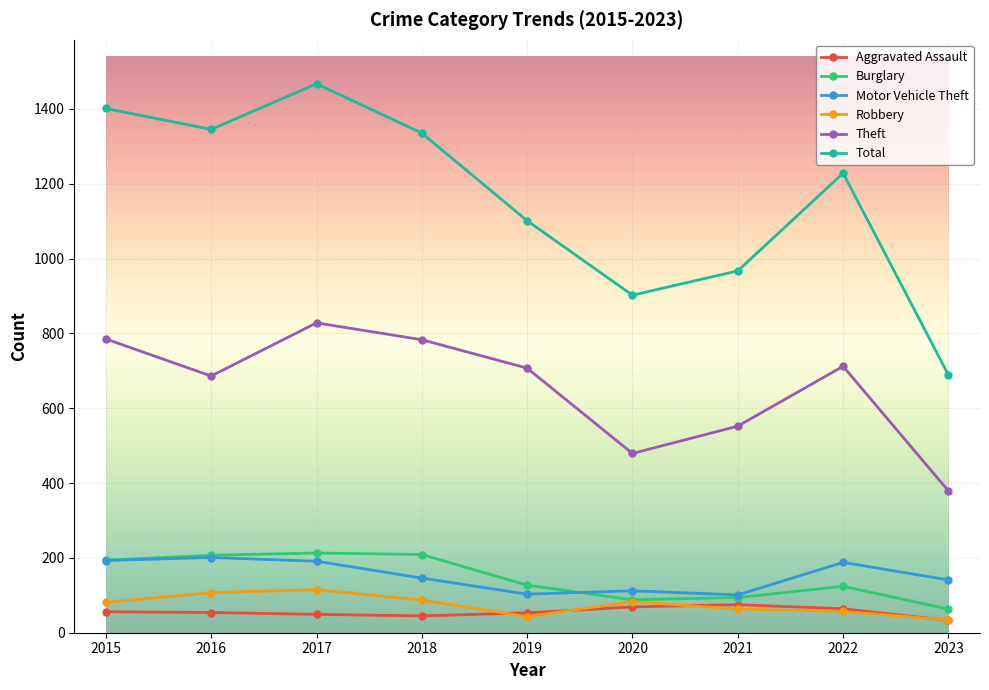

What is the highest value of the Burglary series?

213